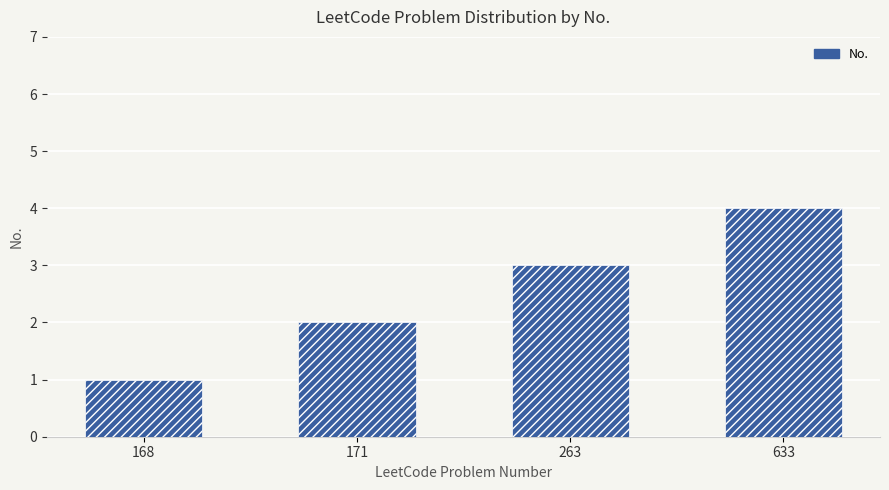

At which label is the value closest to 2?

171